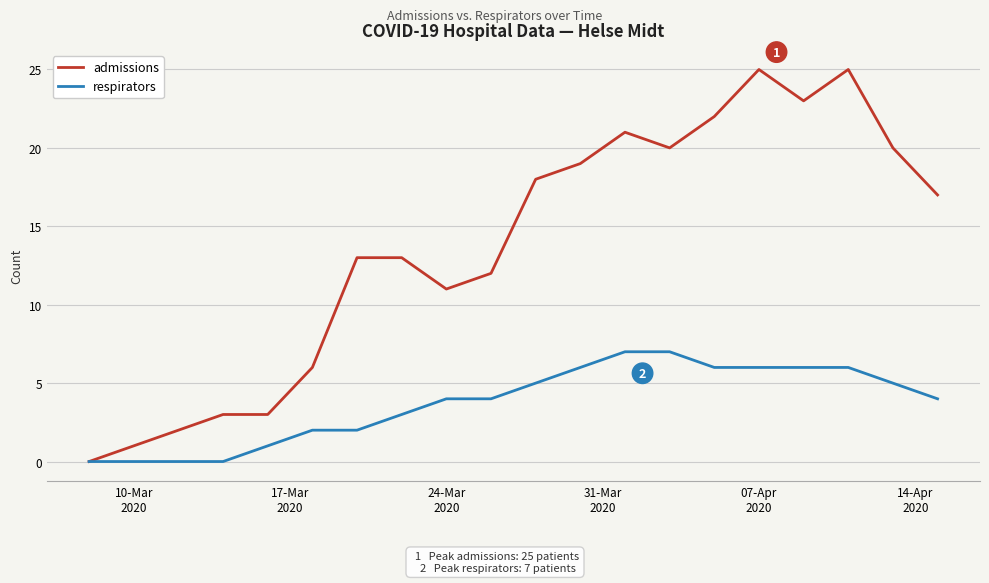

List the series in order of their overall mean, lowest first.

respirators, admissions